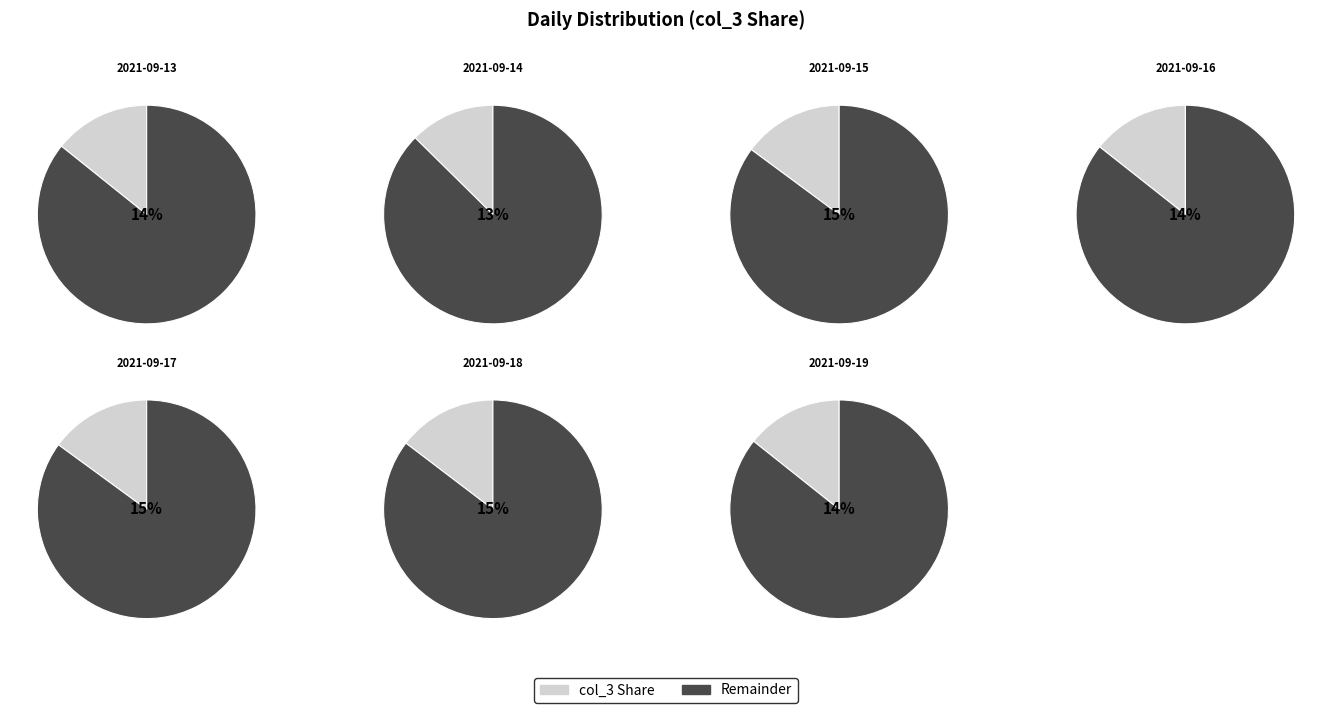

The 2021-09-13 slice represents 8% of the pie. True or false?

False